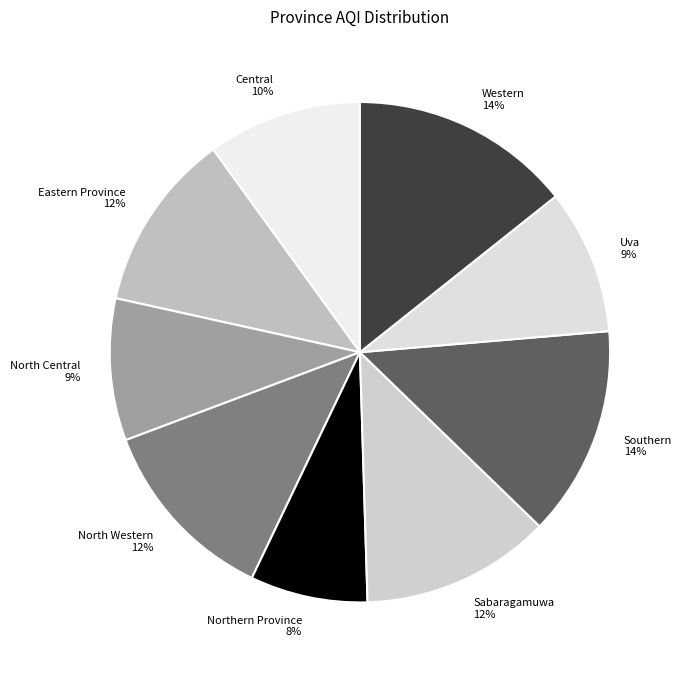

Do Sabaragamuwa and North Western together represent more than half of the pie?

No